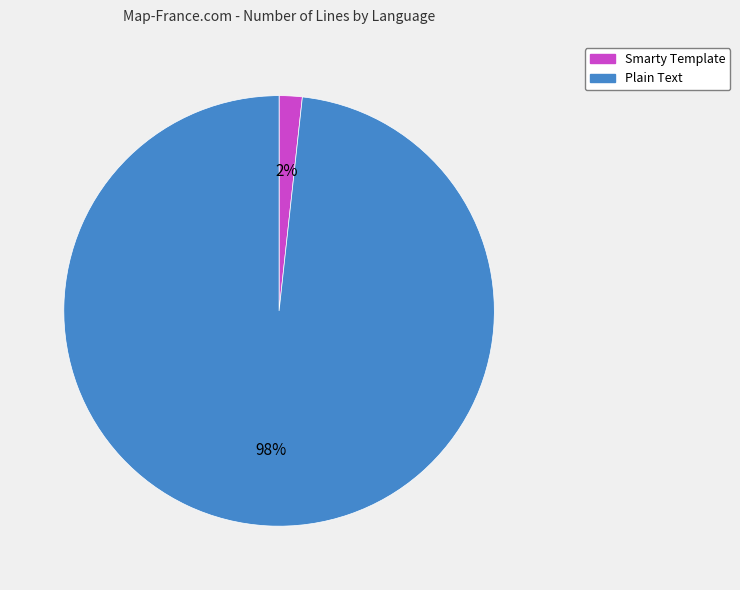

To the nearest percent, what percentage of the pie is Smarty Template?

2%